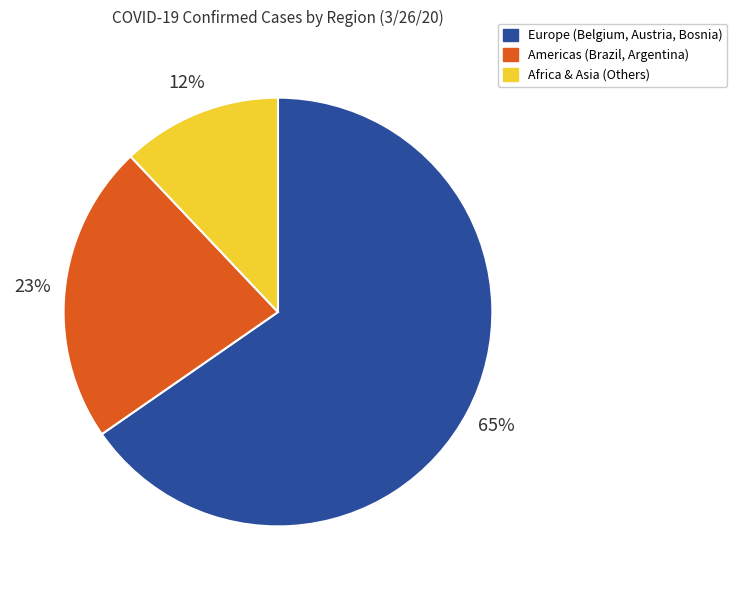

To the nearest percent, what is the difference between the largest and smallest slice percentages?

53%